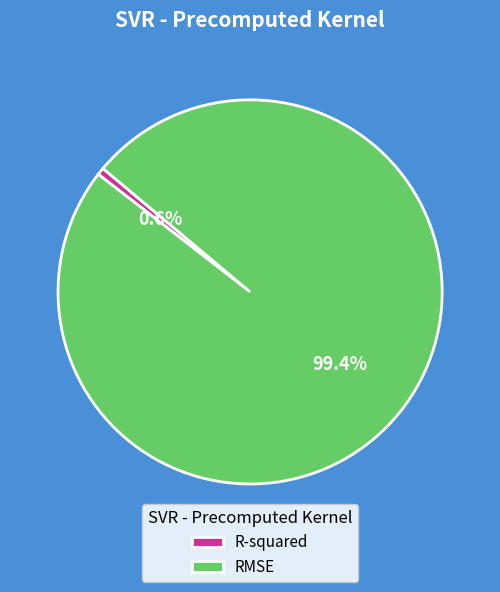

To the nearest percent, what percentage of the pie is R-squared?

1%